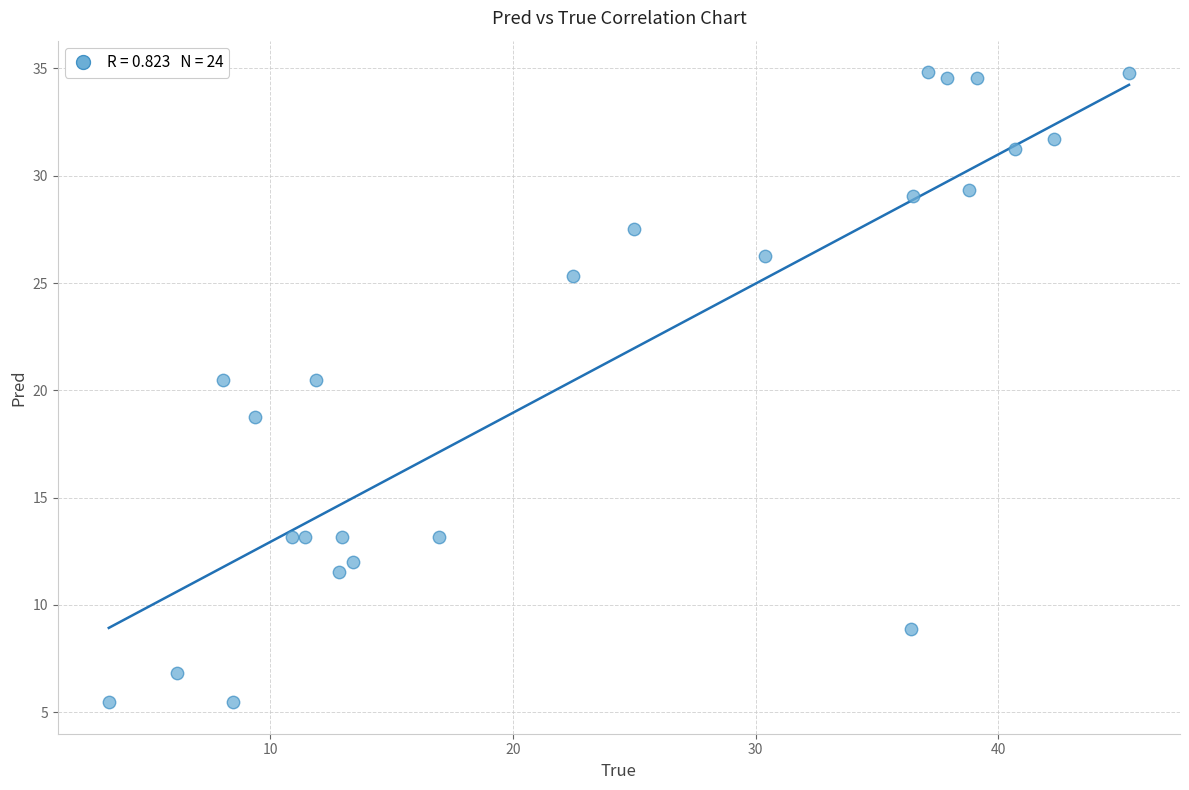

What is the range of X values (max minus min)?

42.0